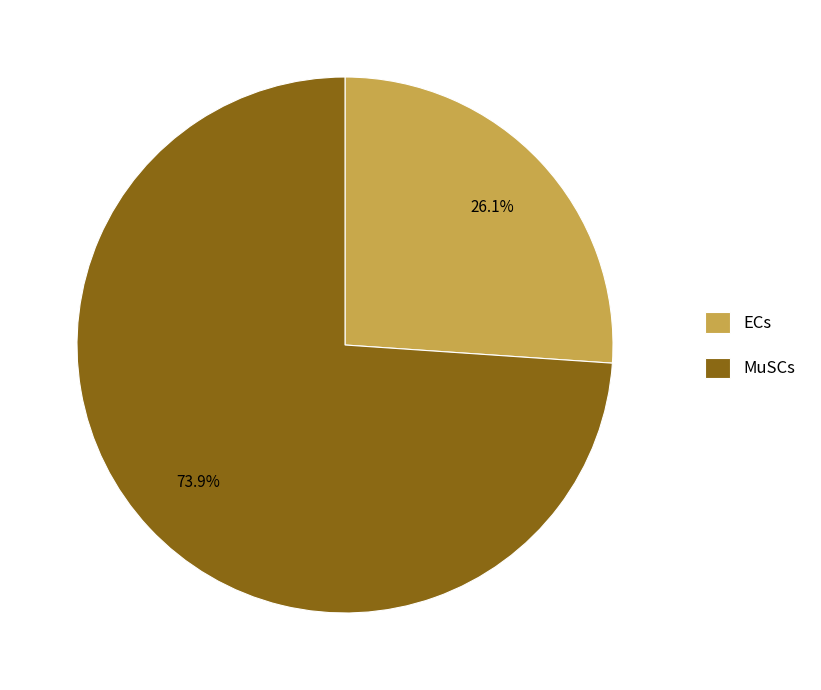

Which slice is the largest?

MuSCs